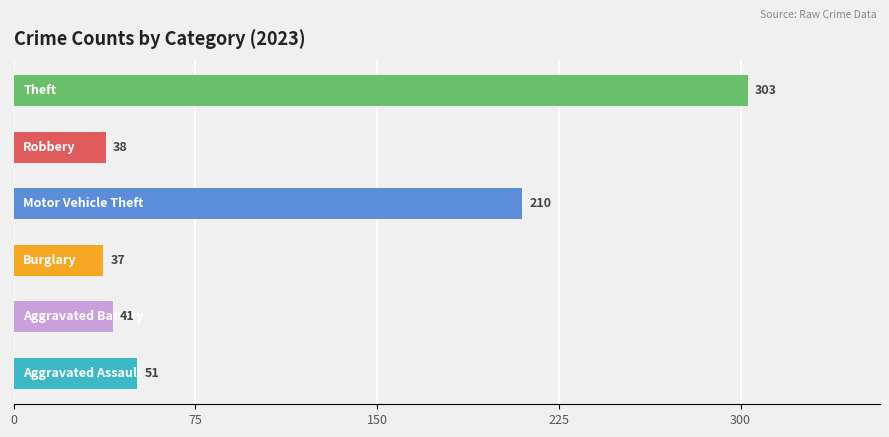

What is the difference between the maximum and minimum values?

266